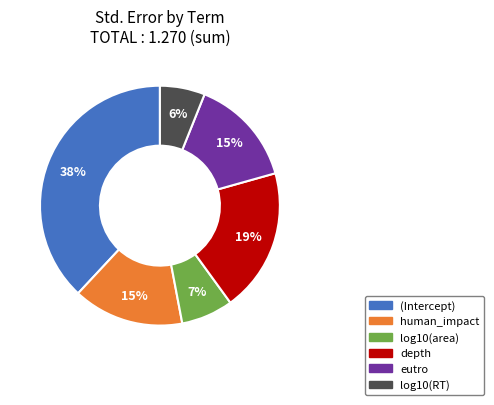

Does any single category account for the majority?

No